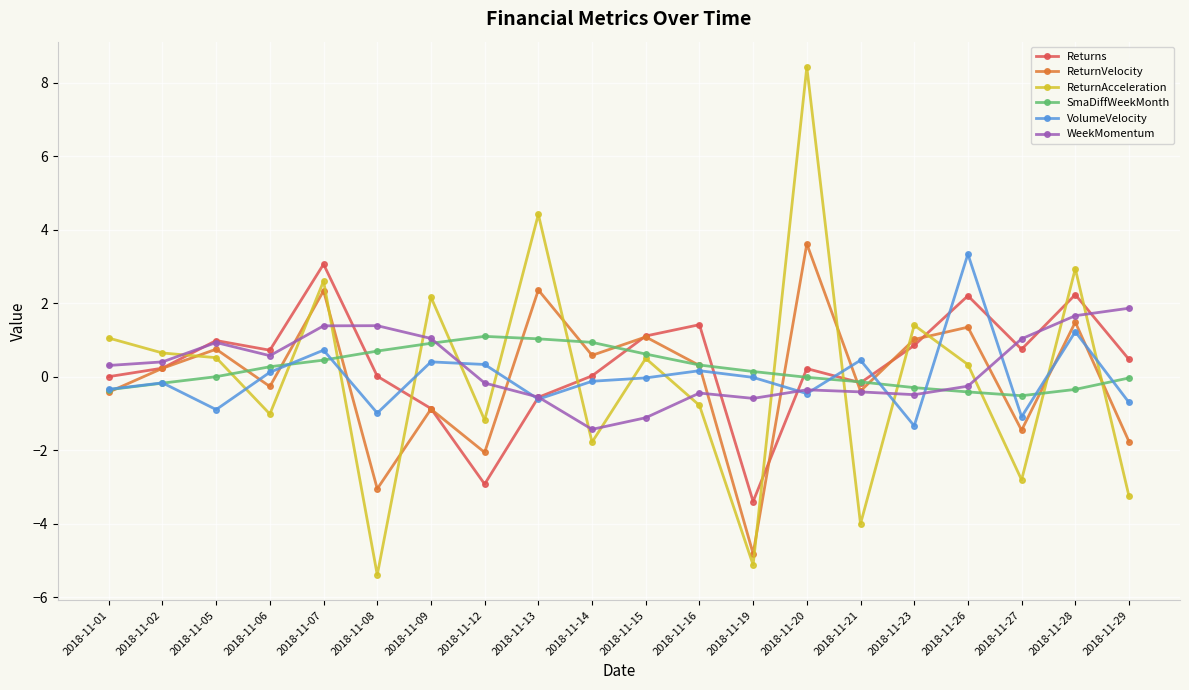

True or false: ReturnVelocity has a value of 1.1 at 2018-11-15.

True